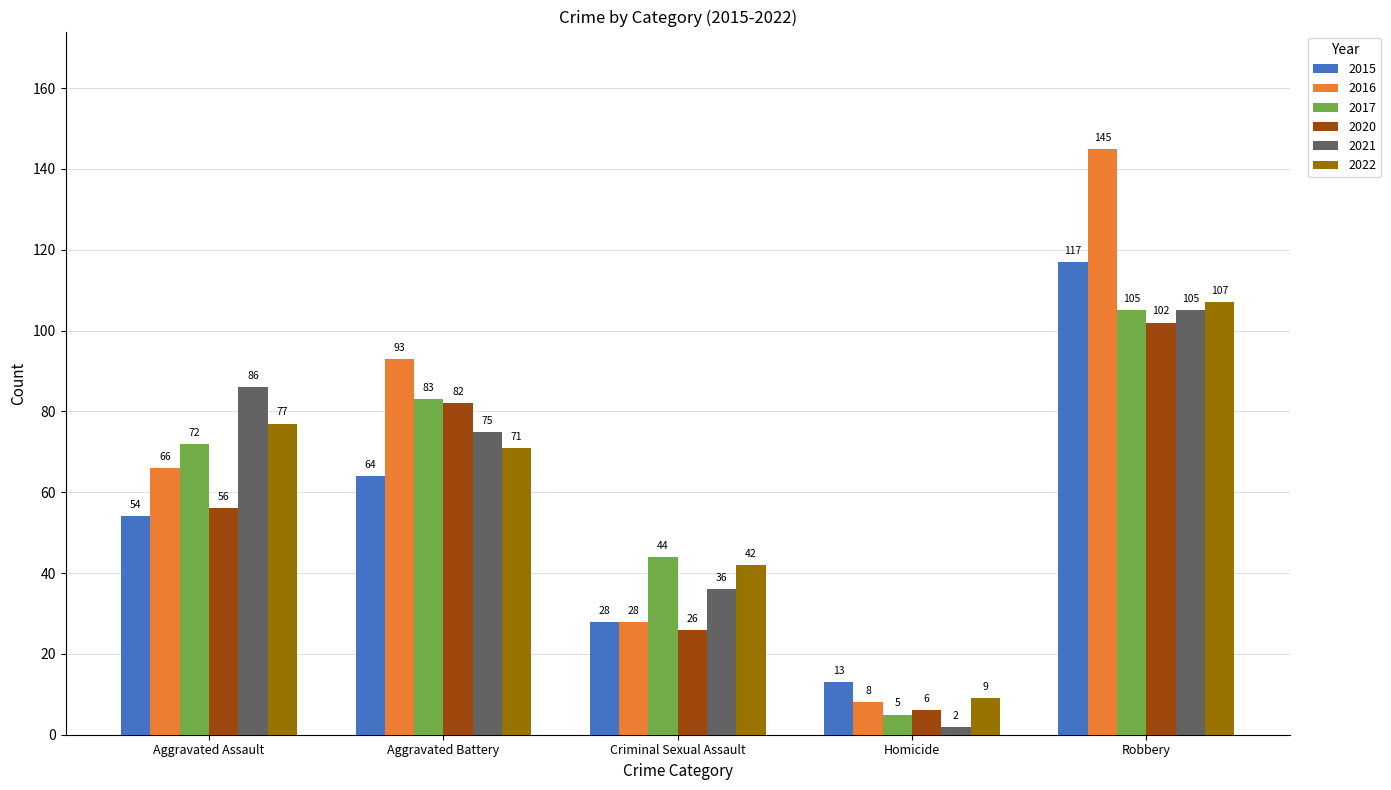

Does the chart contain stacked bars?

No